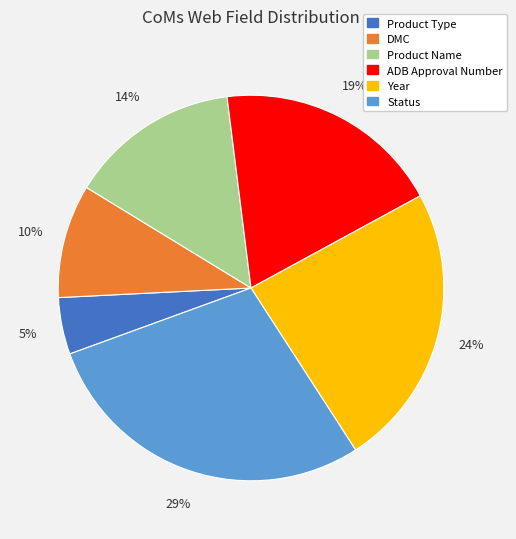

To the nearest percent, what portion does Product Name represent?

14%